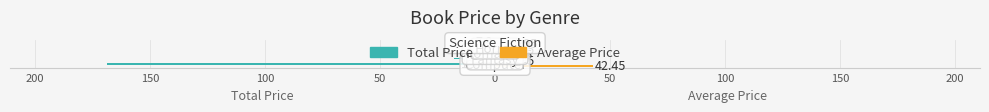

At how many categories does at least one series exceed 38?

1